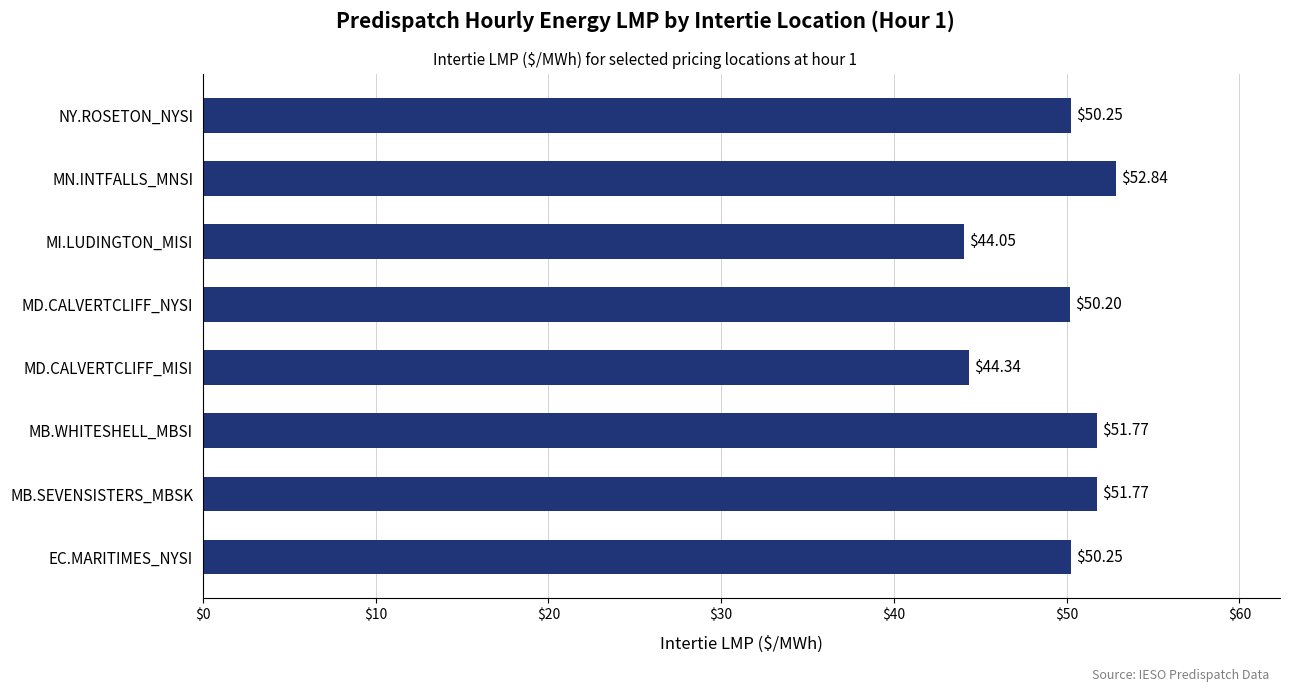

What is the average value?

49.4